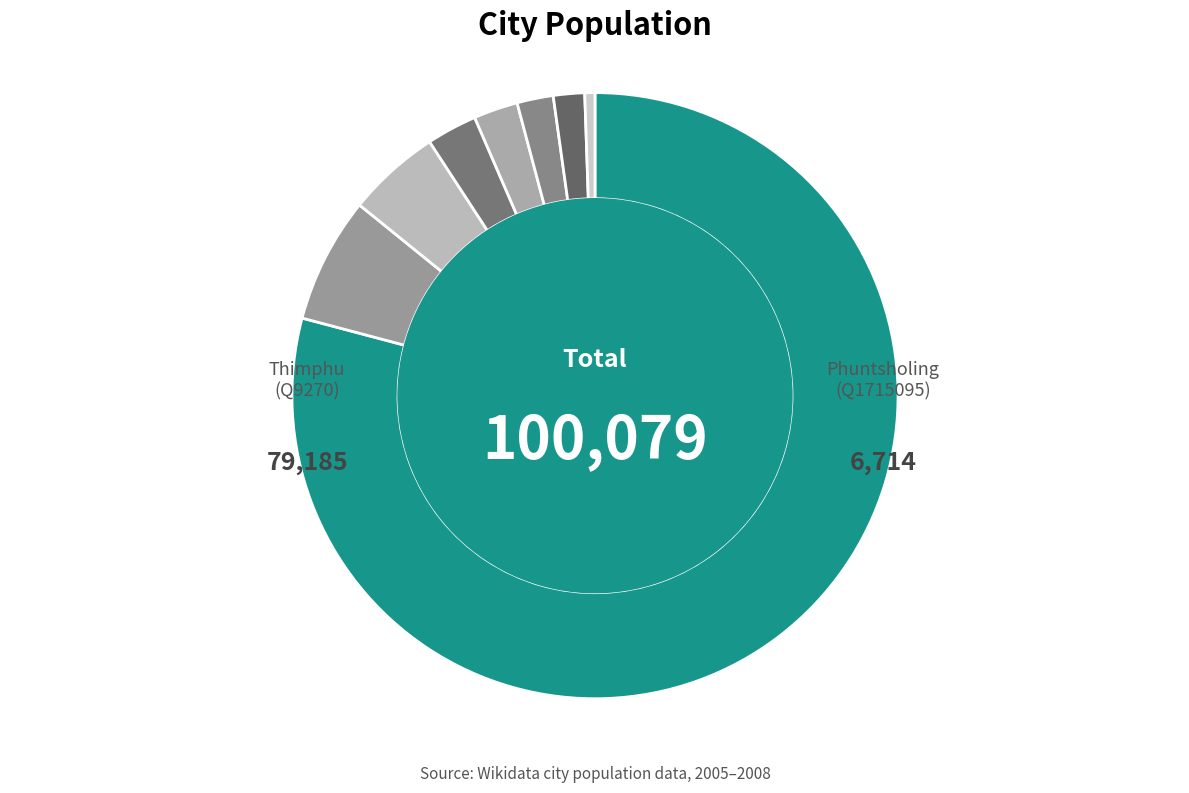

Which category accounts for the majority?

Q9270